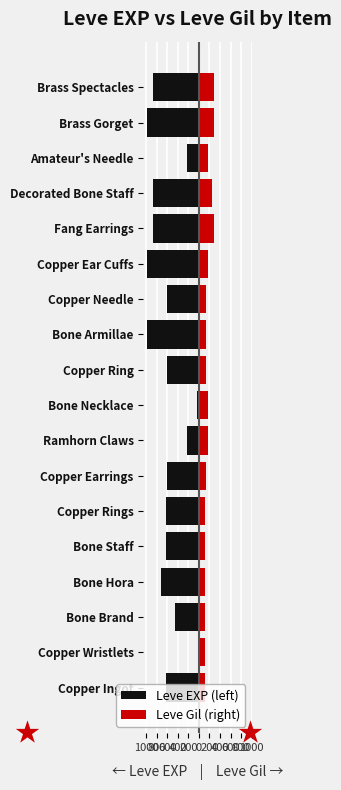

Count the number of data series in this chart.

2